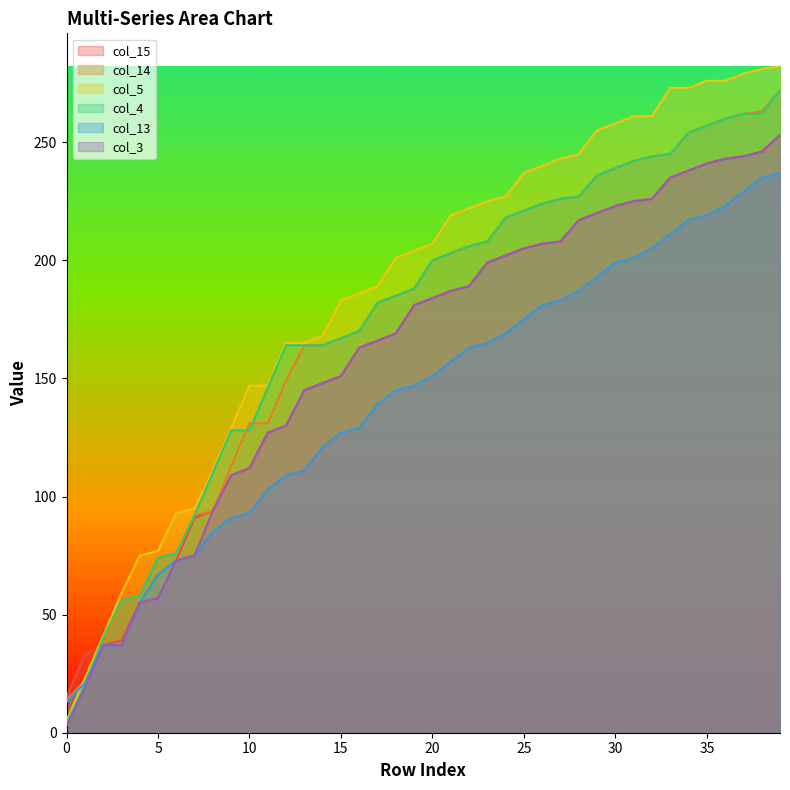

Is the value of col_14 at 7 greater than the value of col_3 at 9?

No